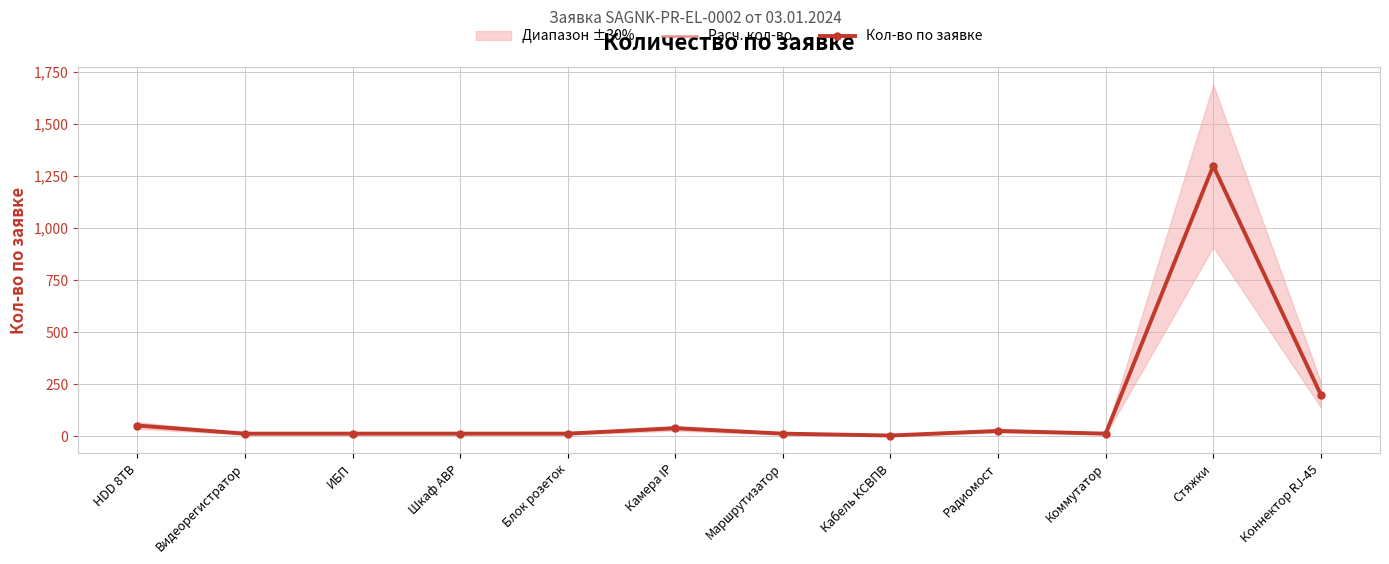

What is the label of the 11th point from the right?

Видеорегистратор